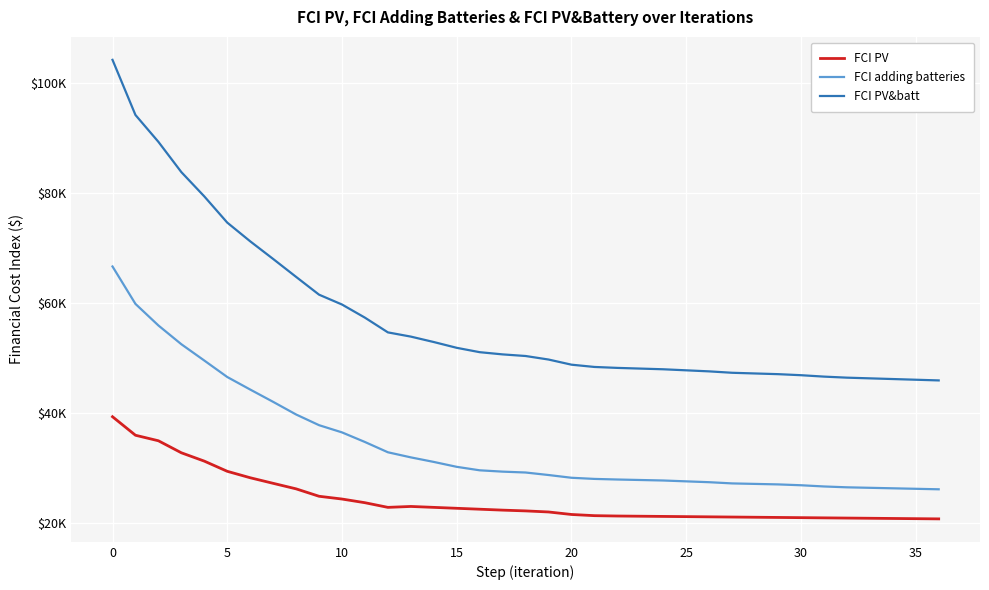

At how many categories does at least one series exceed 62443?

9